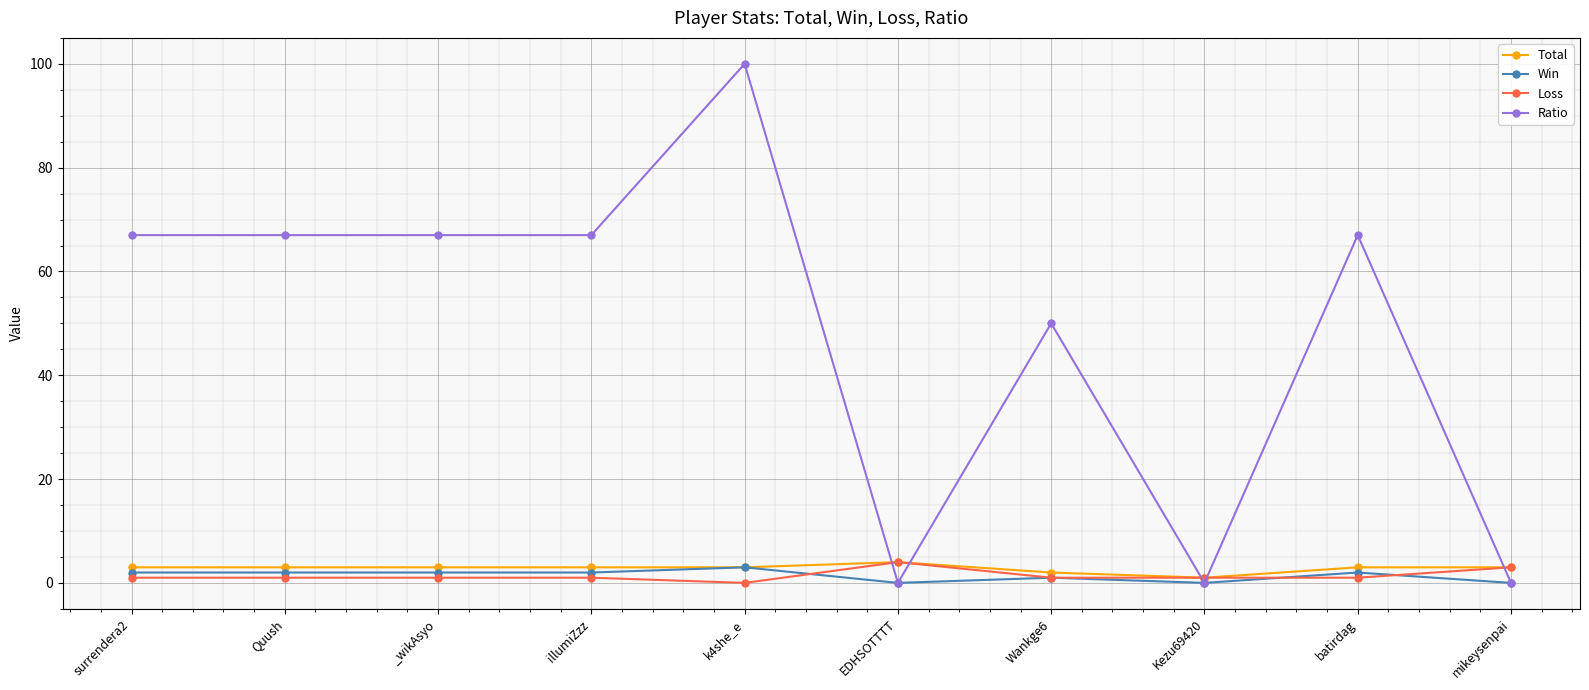

What is the label of the 10th point from the right?

surrendera2